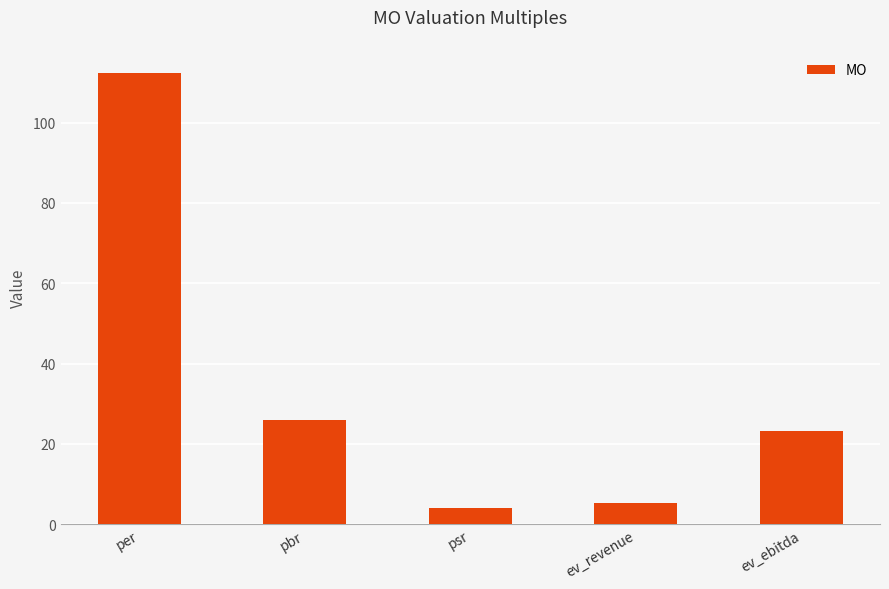

Count the number of values greater than 23.

3